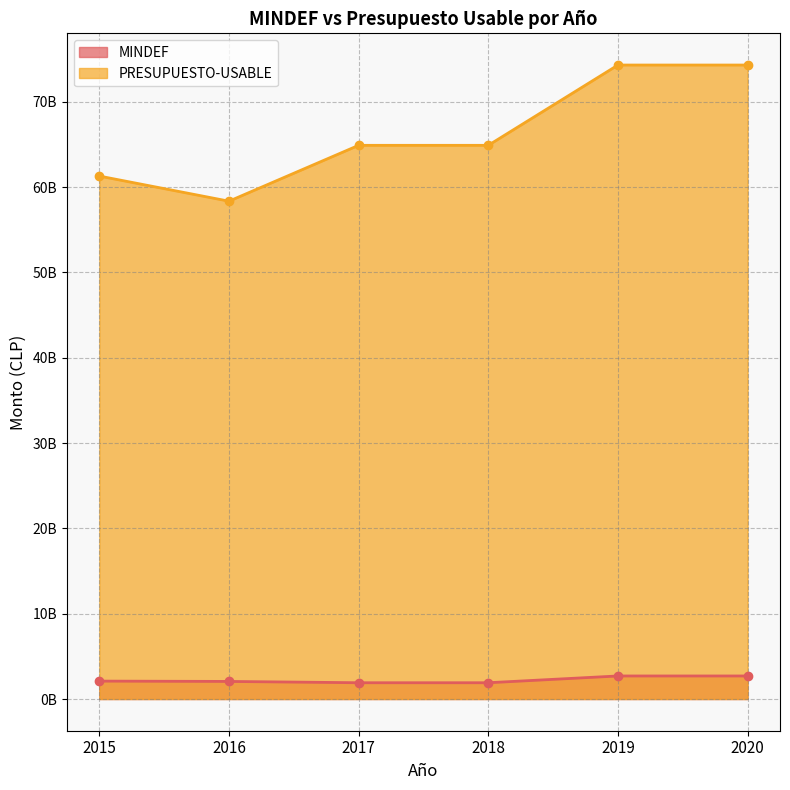

At which category is the sum across all series the highest?

2019